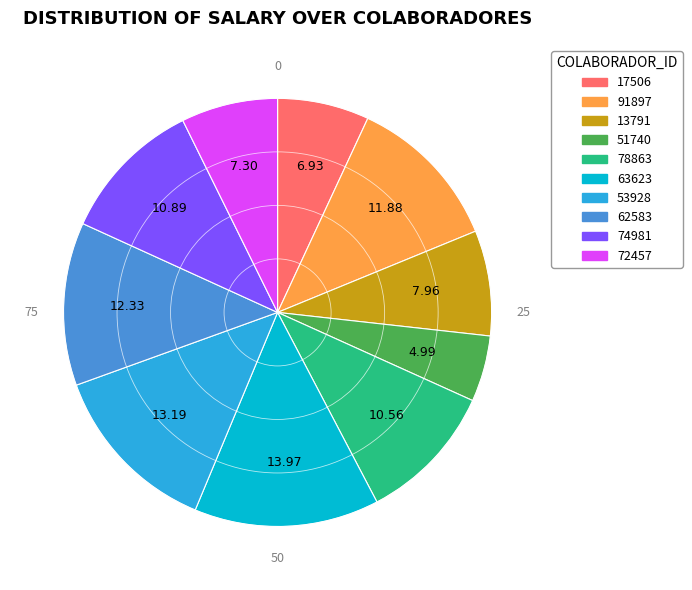

How many segments does this pie chart have?

10